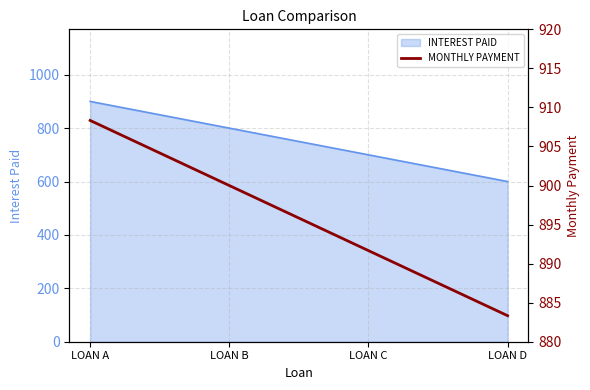

Which has a higher value, LOAN A or LOAN C?

LOAN A